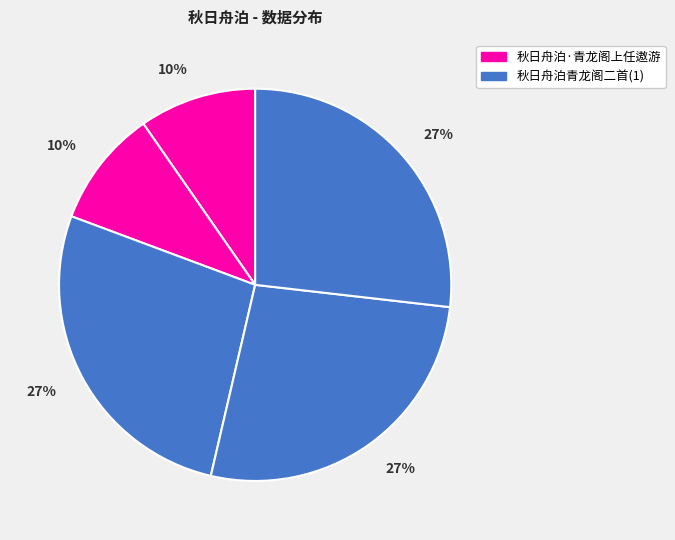

Count the number of slices in the pie.

5